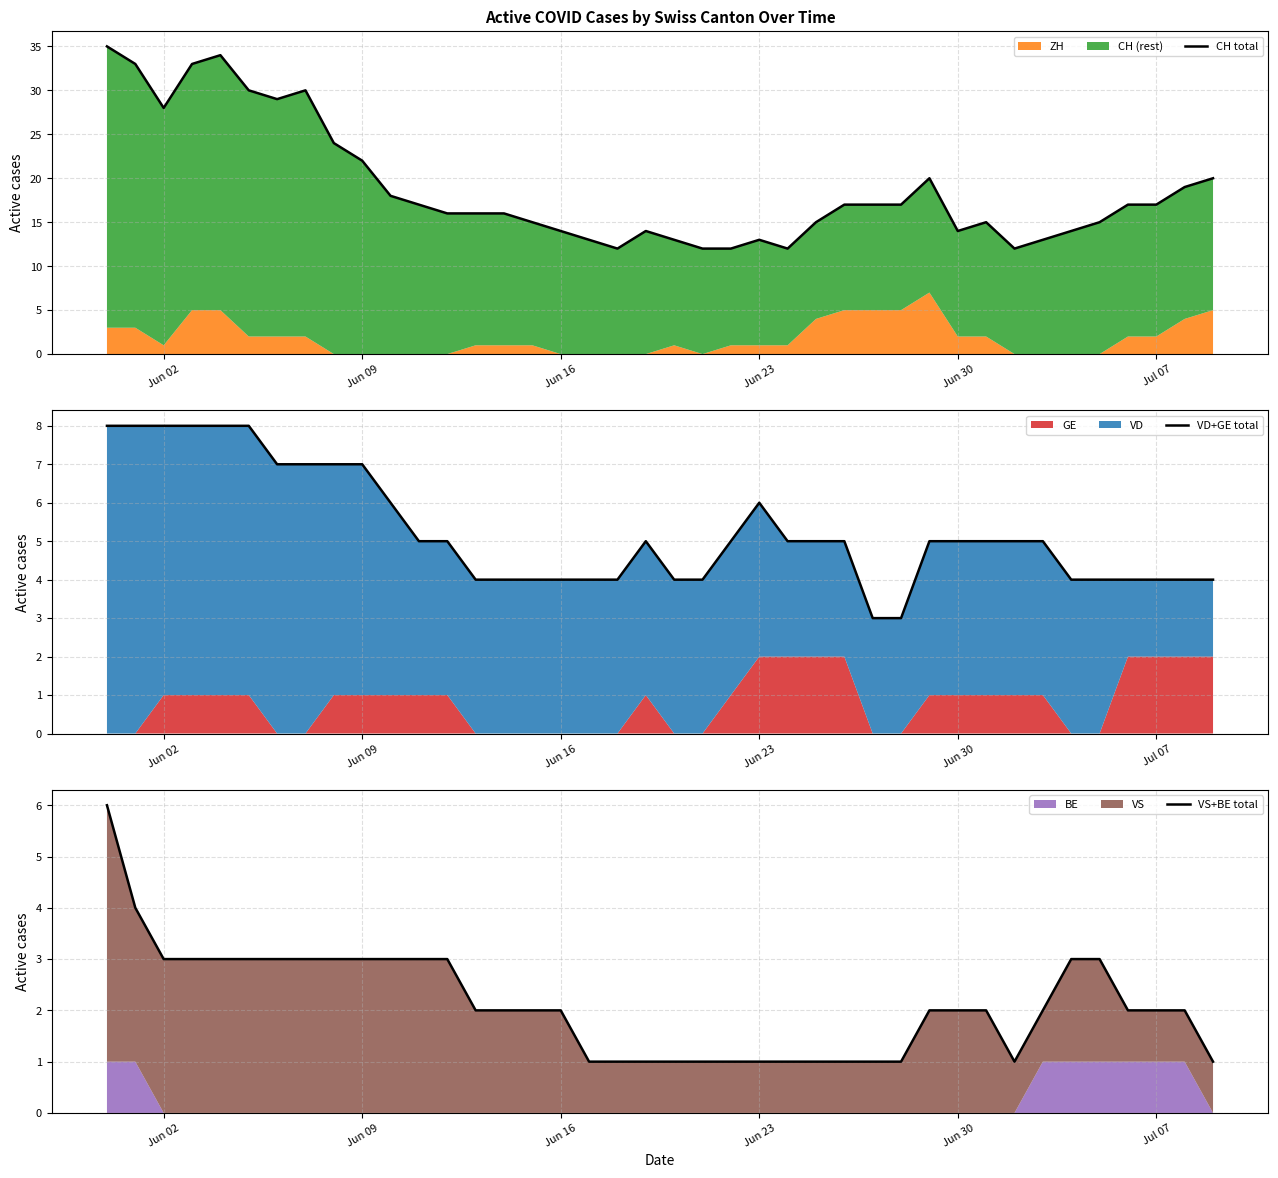

True or false: VS+BE total has more than 1 interior local peaks.

False